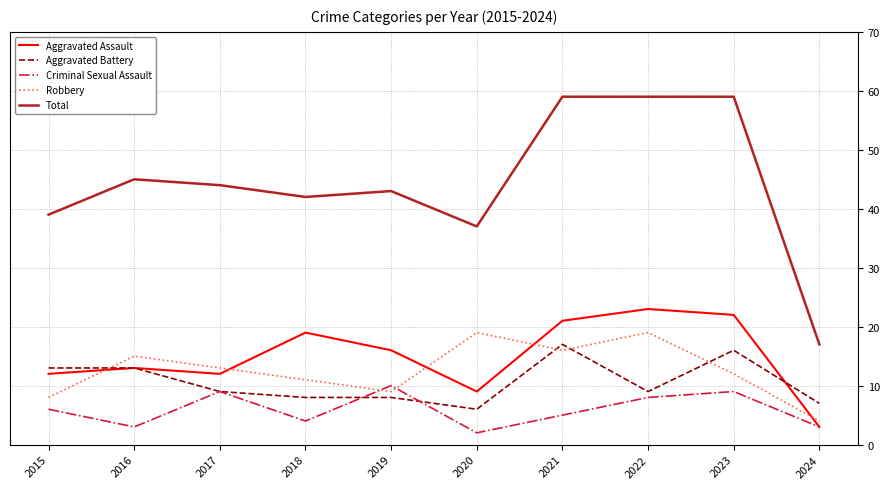

The value of Aggravated Battery at 2017 is 3. True or false?

False